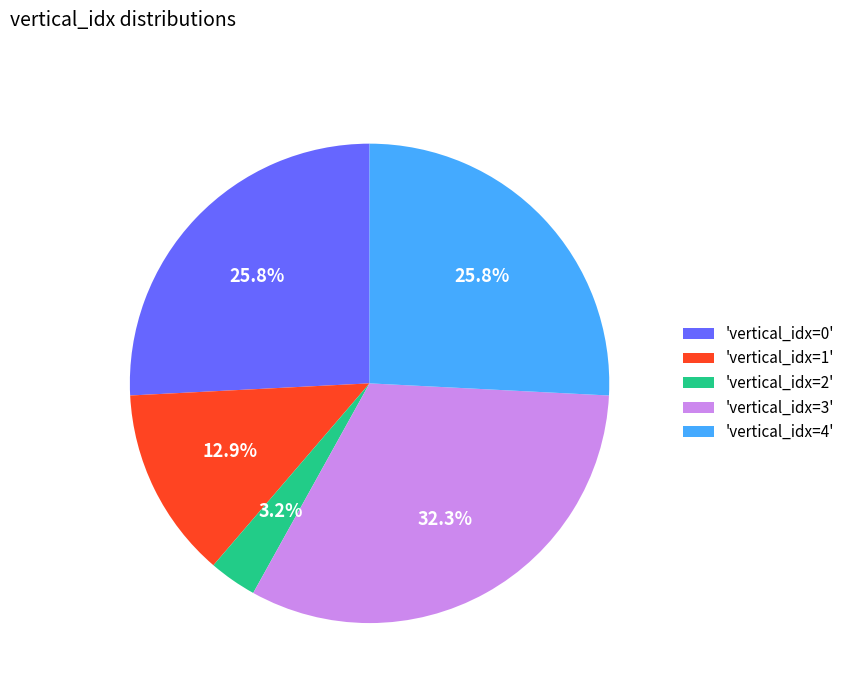

Which has a higher value, 'vertical_idx=1' or 'vertical_idx=2'?

'vertical_idx=1'